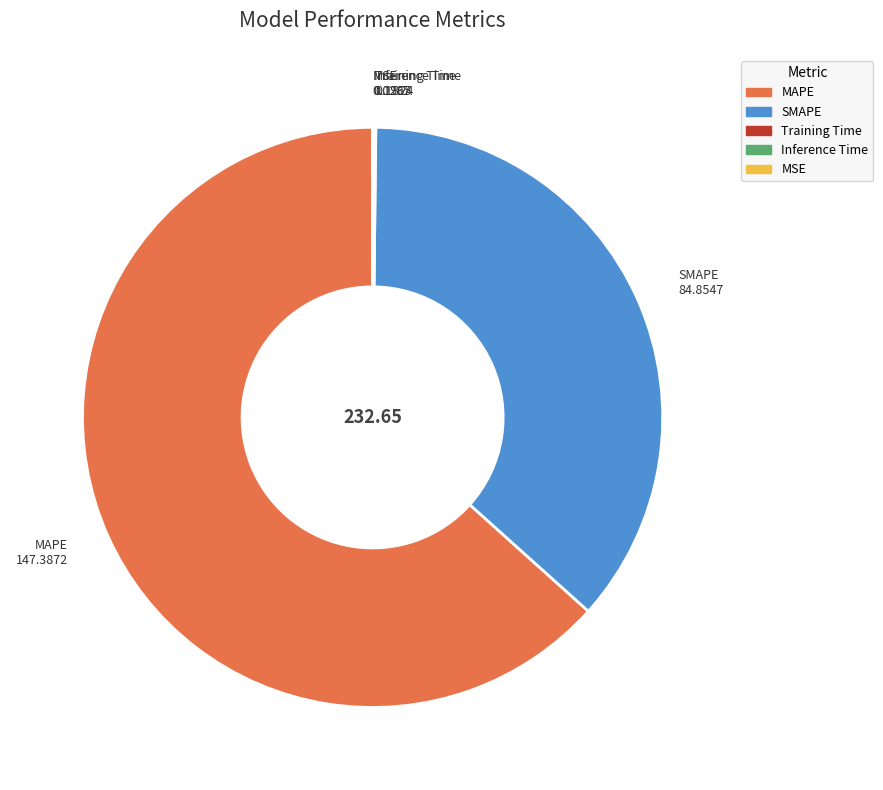

Does MAPE account for over 50% of the chart?

Yes